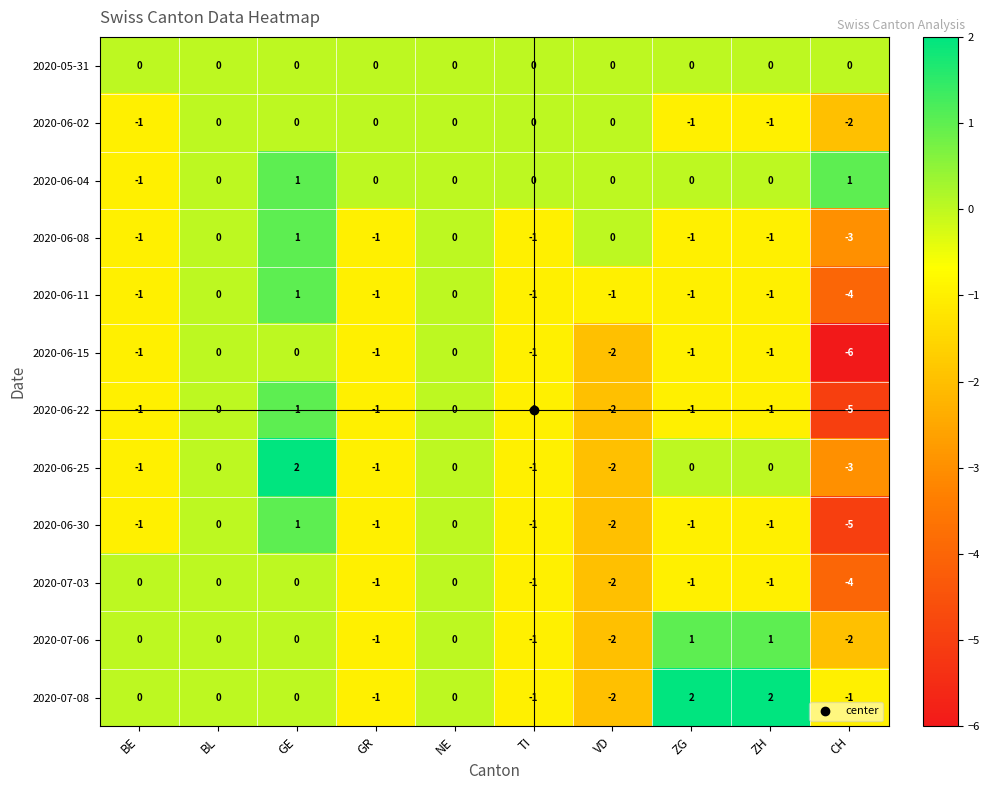

The 2020-06-08 series shows 0 at NE. True or false?

True